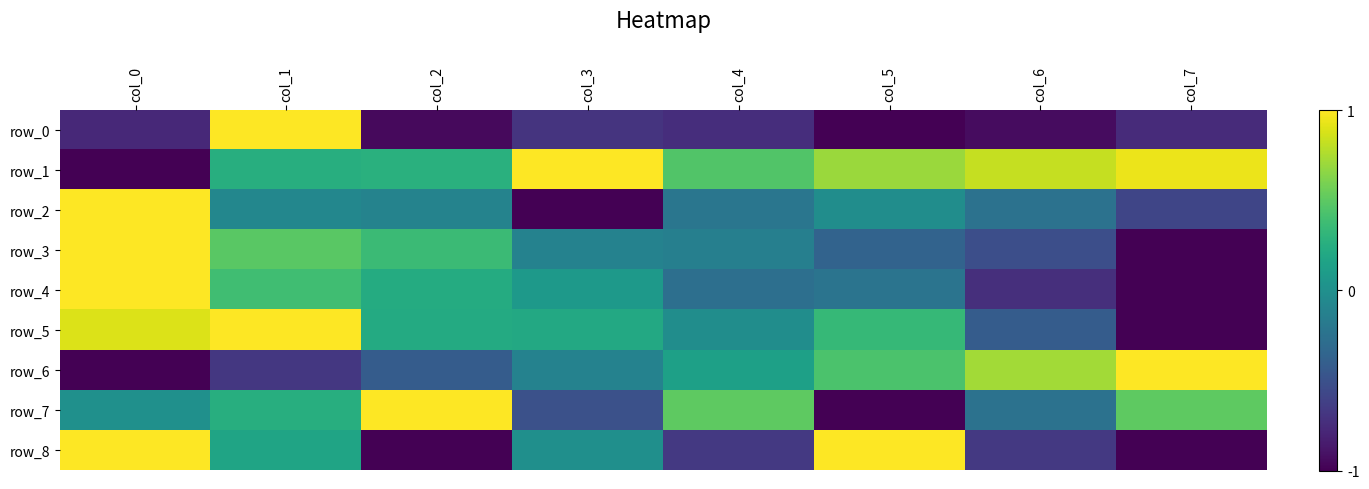

Read the row_8 value at col_2.

-1.0